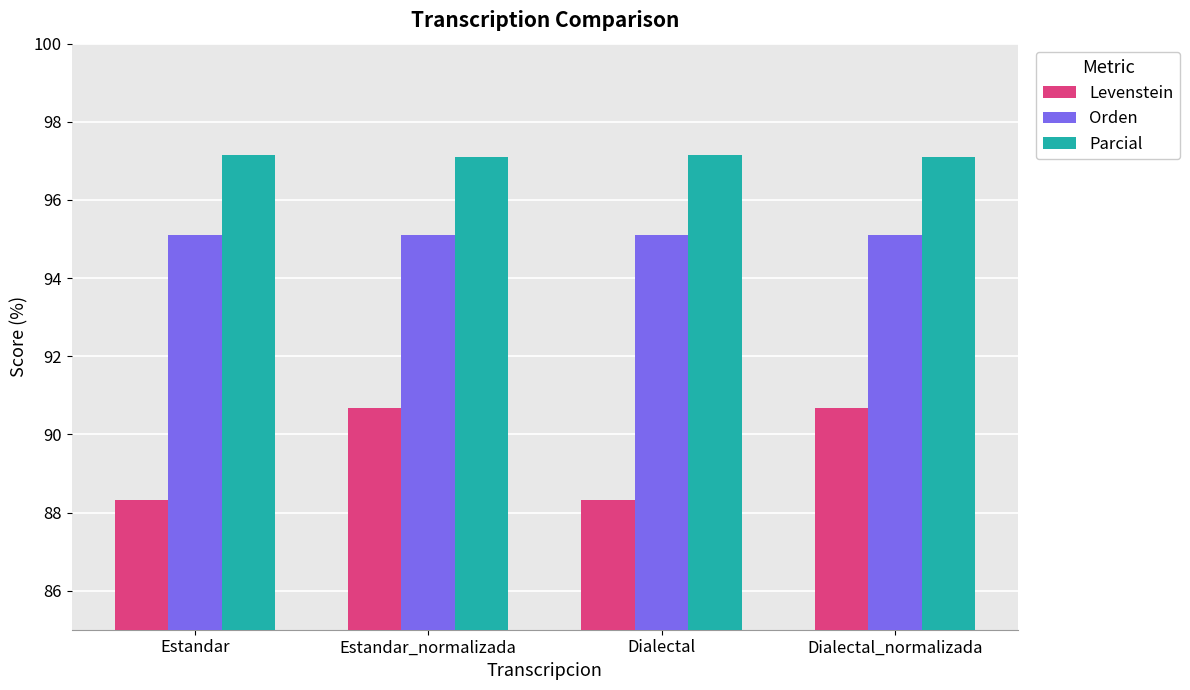

What is the maximum value shown in the chart?

97.1